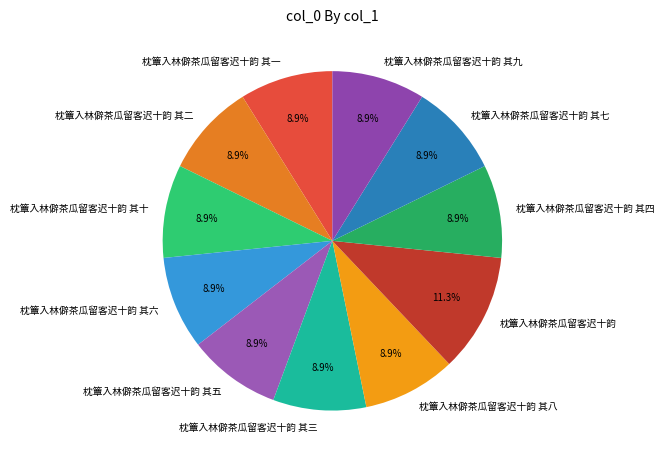

Which slice is the largest?

枕簟入林僻茶瓜留客迟十韵